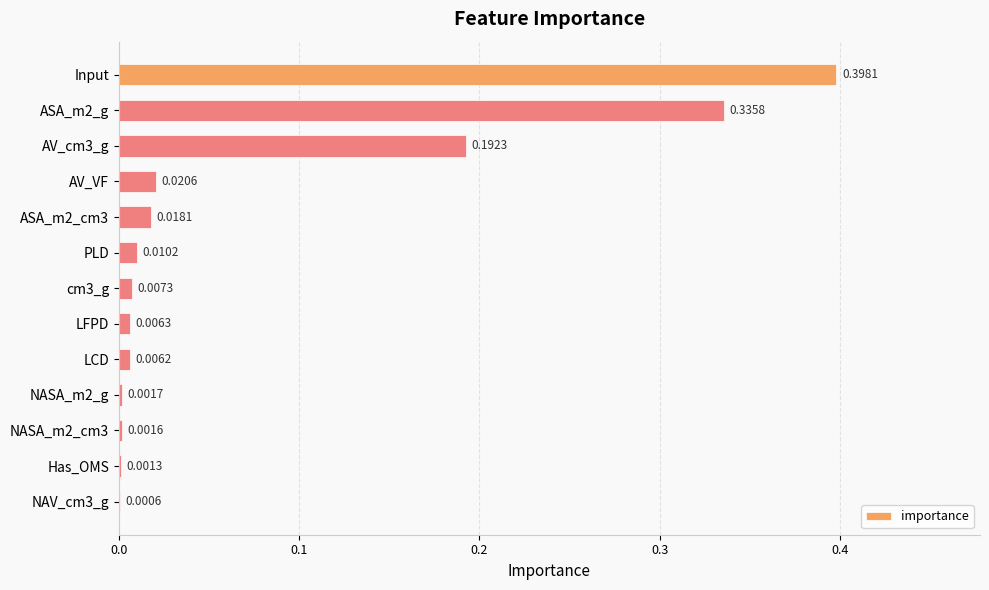

Which category has the highest value across all series?

Input